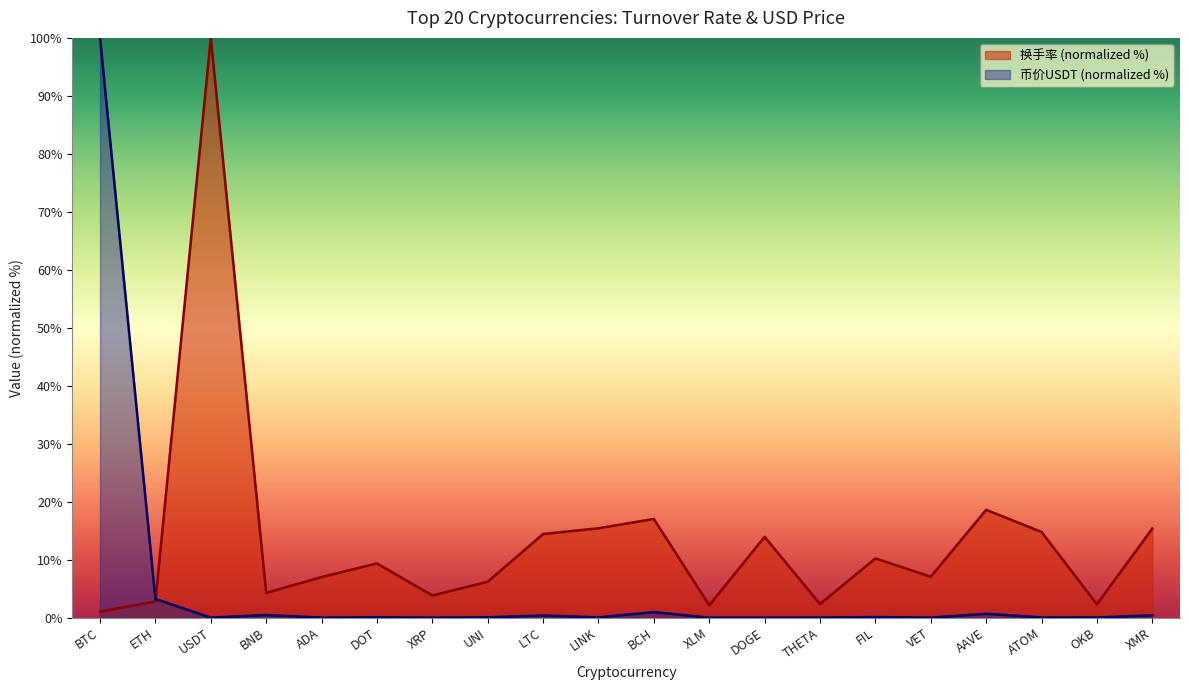

Which label corresponds to the smallest value in the chart?

DOGE